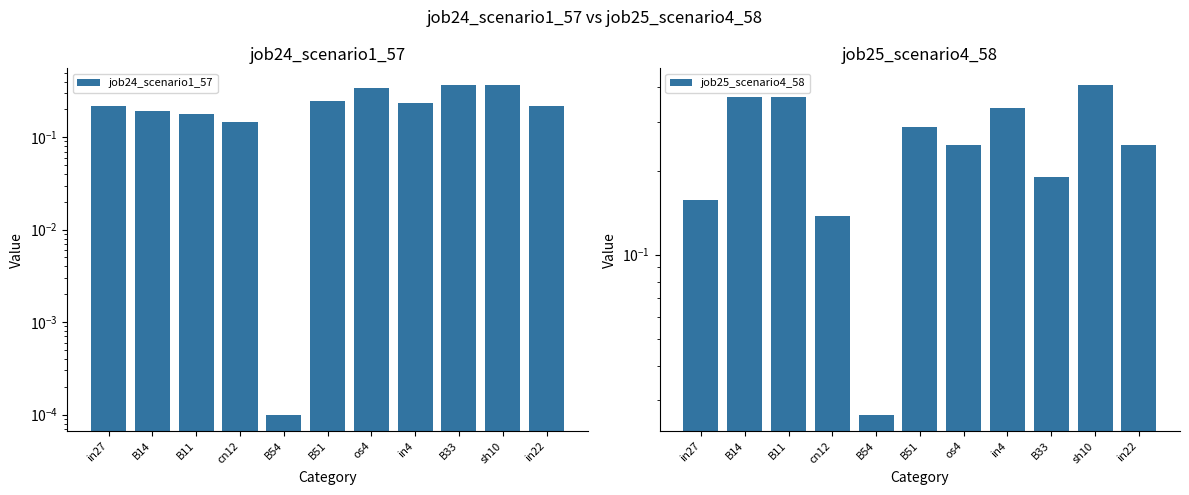

Does the chart contain stacked bars?

No